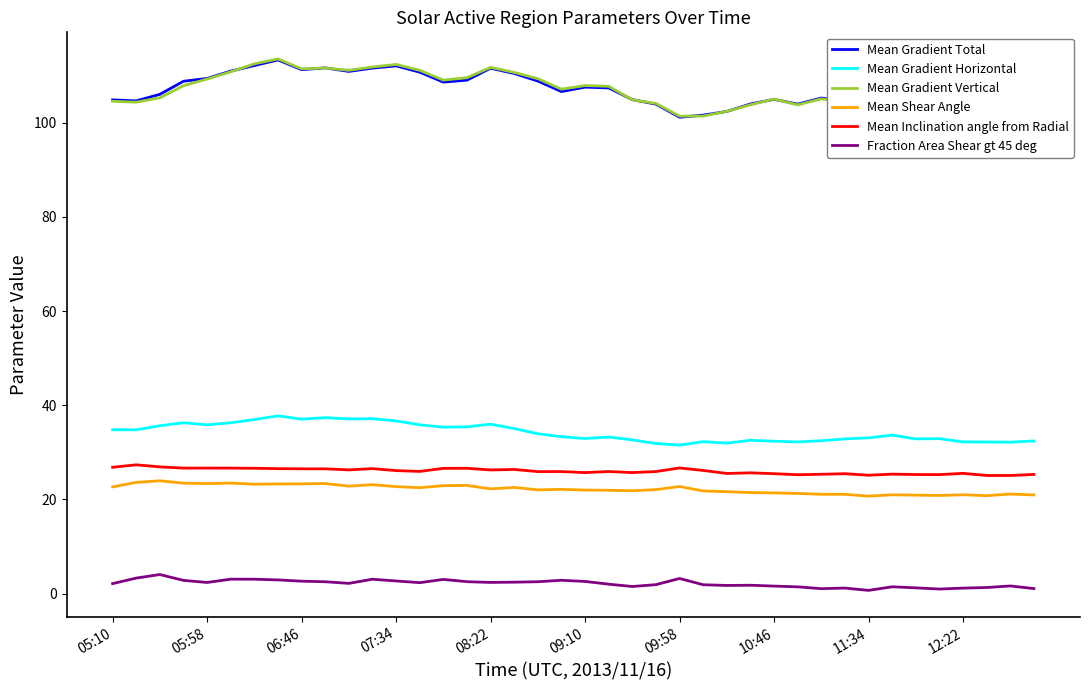

What is the highest value of the Mean Gradient Total series?

113.3